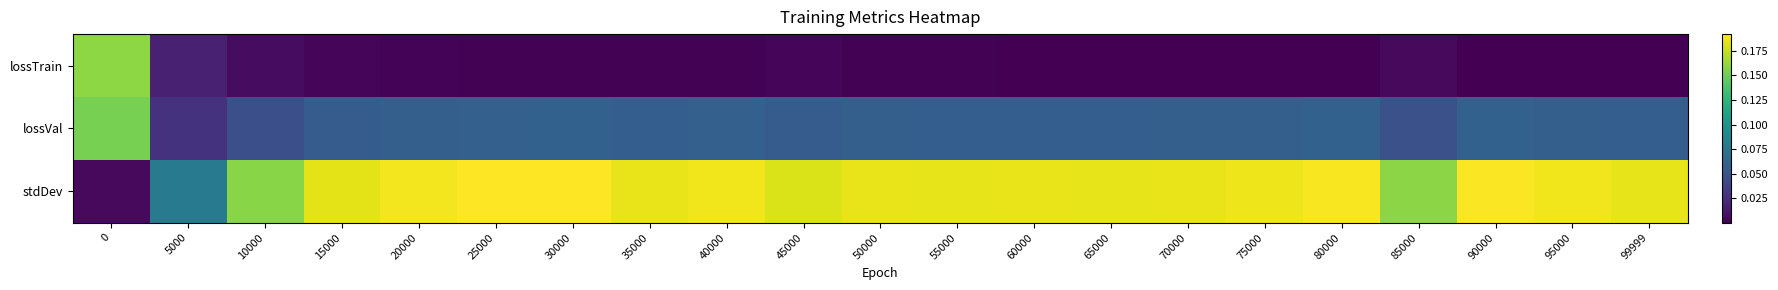

Between 50000 and 99999, which is larger?

50000